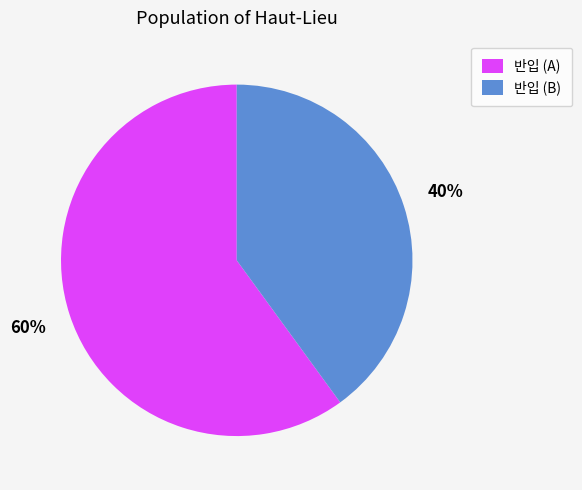

Is the sum of 반입 (A) and 반입 (B) greater than half?

Yes